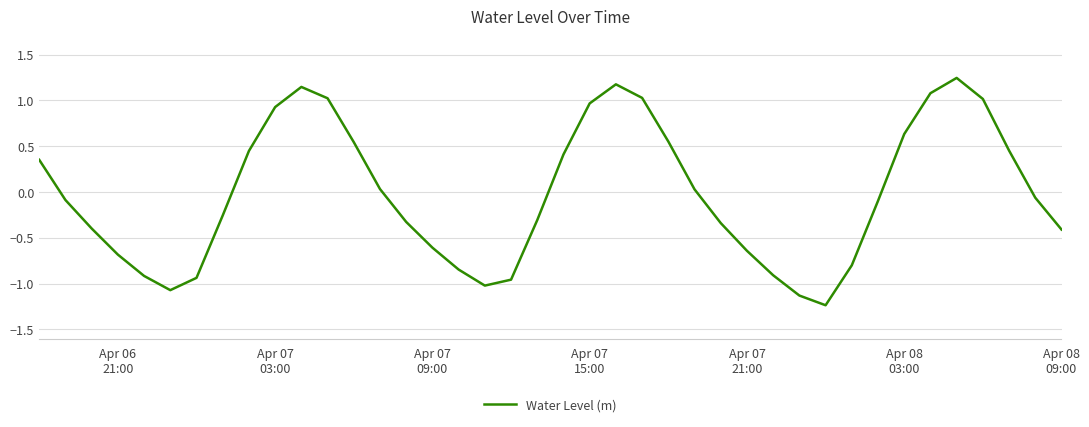

What is the difference between the maximum and minimum values?

2.5